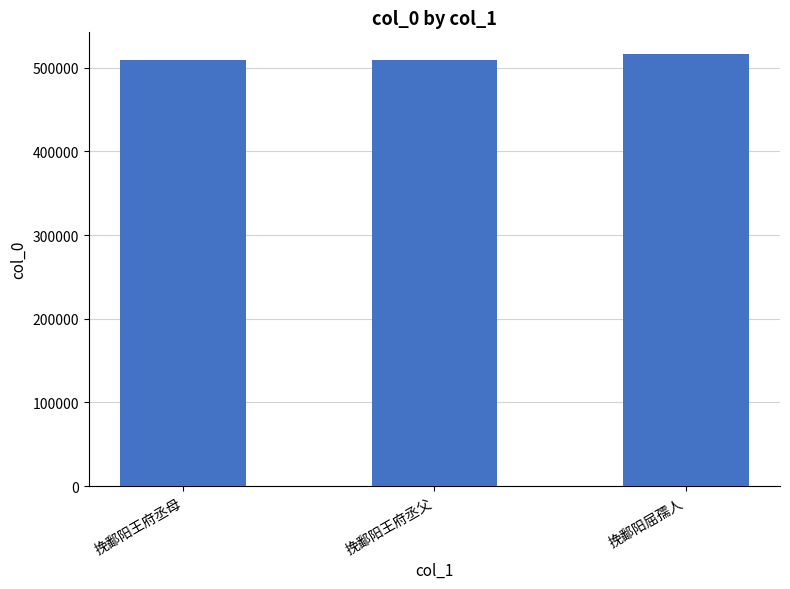

Approximately how many times larger is the value at 挽鄱阳王府丞父 compared to 挽鄱阳王府丞母?

1.0